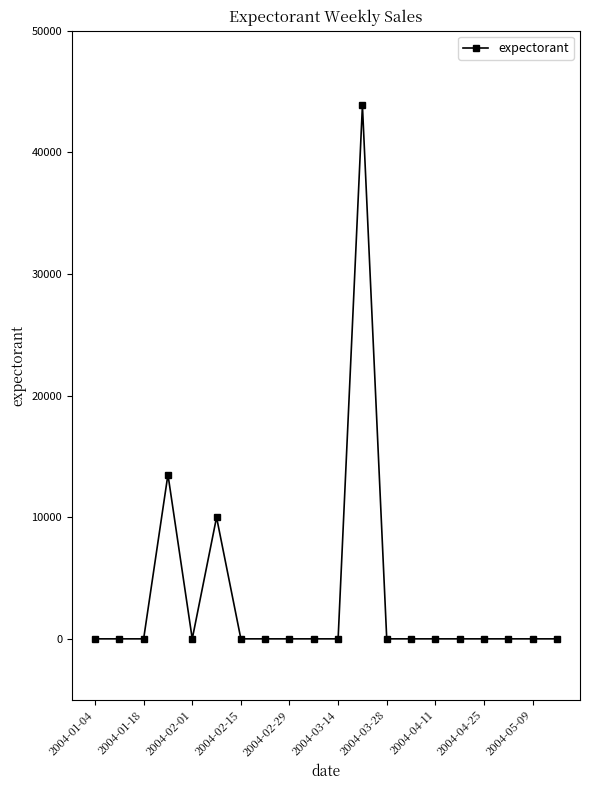

What is the maximum value shown in the chart?

43855.8